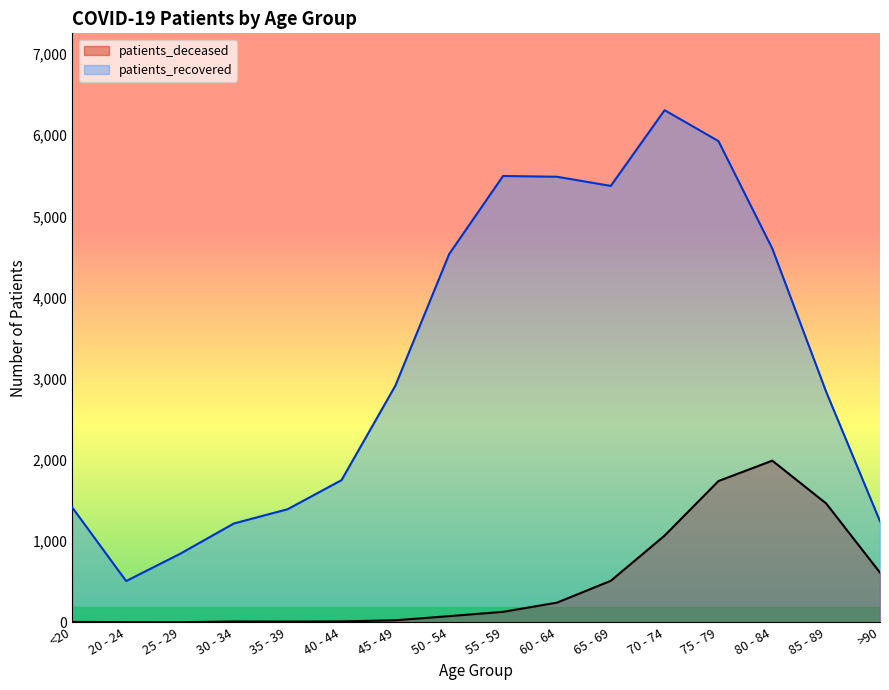

Reading left to right, what are all the values shown in this chart?

patients_deceased: 6	3	2	11	10	12	26	77	130	243	512	1069	1741	1992	1465	613
patients_recovered: 1415	509	844	1218	1394	1752	2916	4538	5498	5489	5376	6309	5928	4604	2841	1245